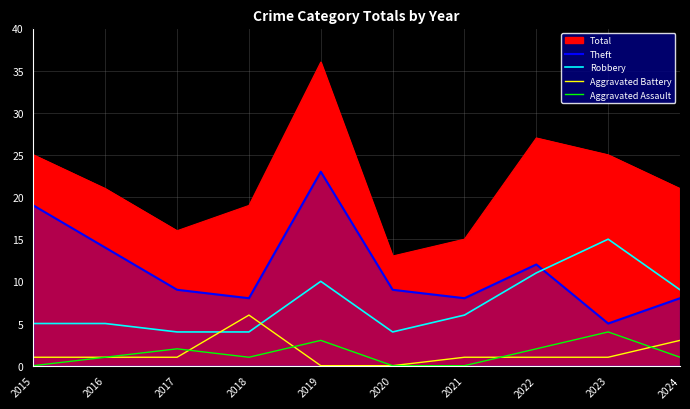

What value does the Theft series have at 2020, to the nearest 5?

10